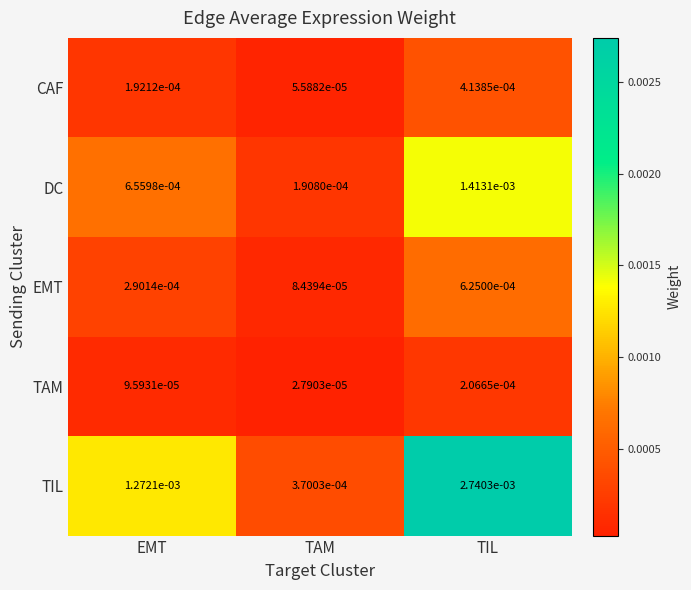

Which series has the largest total across all categories?

TIL